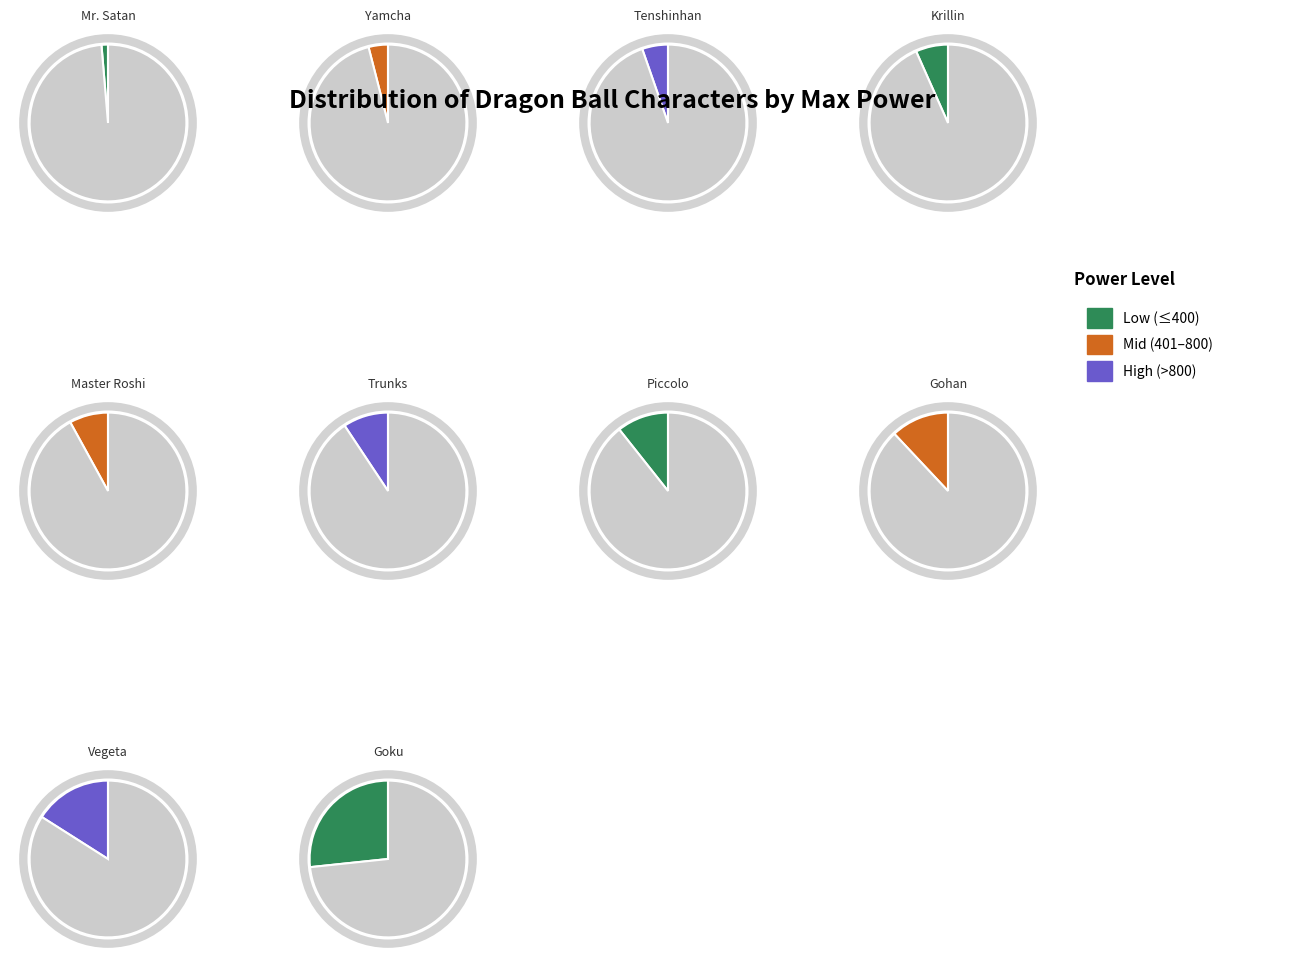

What is the smallest slice in the pie chart?

Mr. Satan